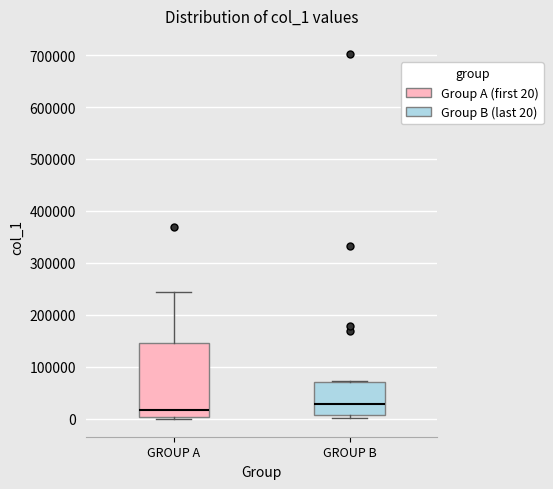

Comparing the boxes themselves (not the whiskers), which one is the tallest?

GROUP A